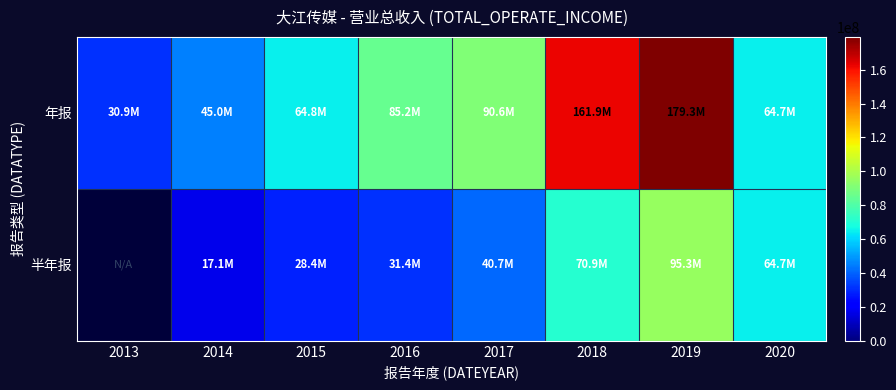

What is the difference between the 半年报 values at 2015 and 2016?

2927316.4